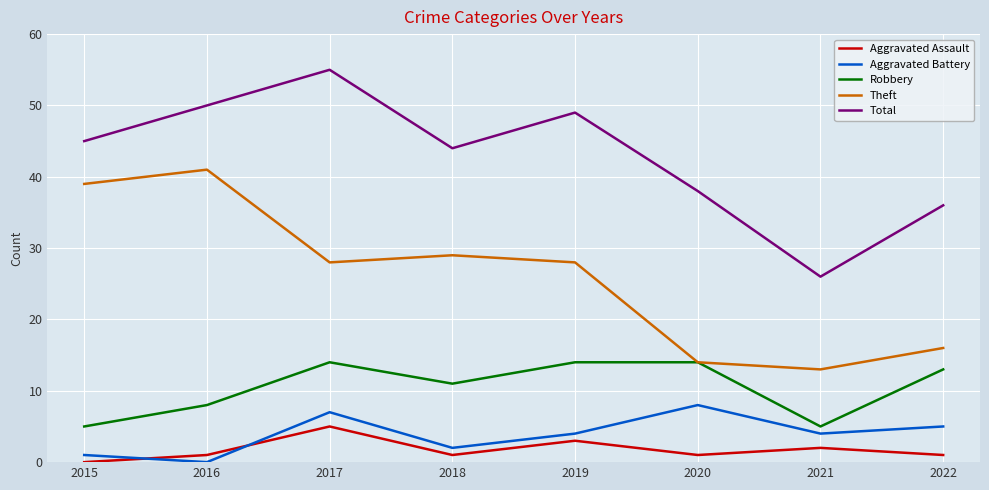

At which category is the sum across all series the highest?

2017